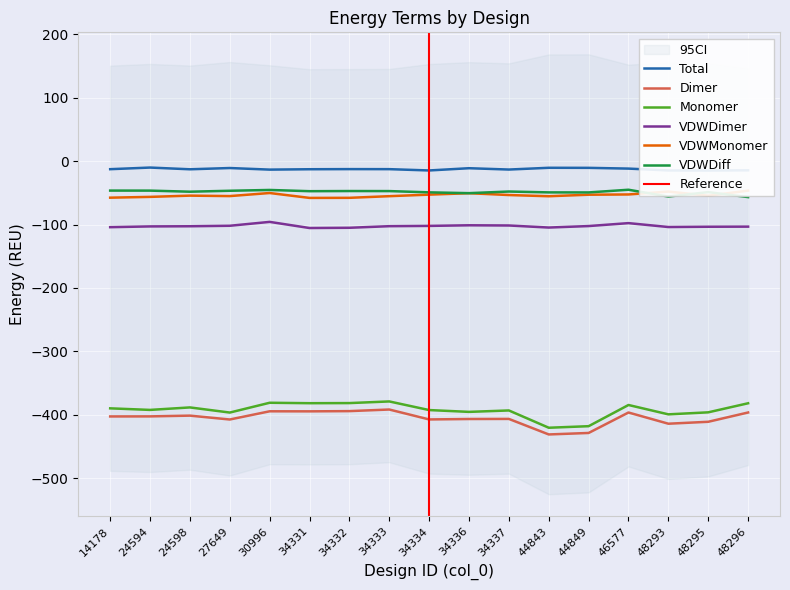

What is the value of the Total point at the 6th from the left?

-12.9